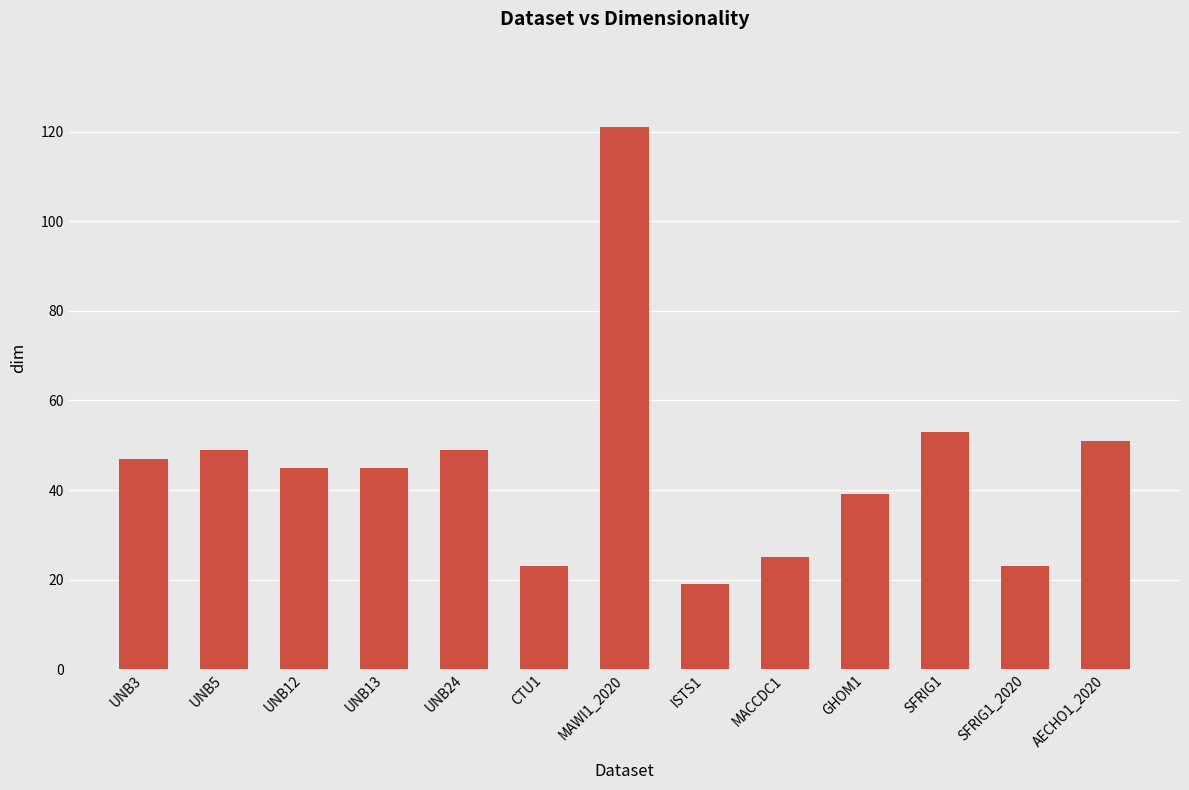

What is the minimum value shown in the chart?

19